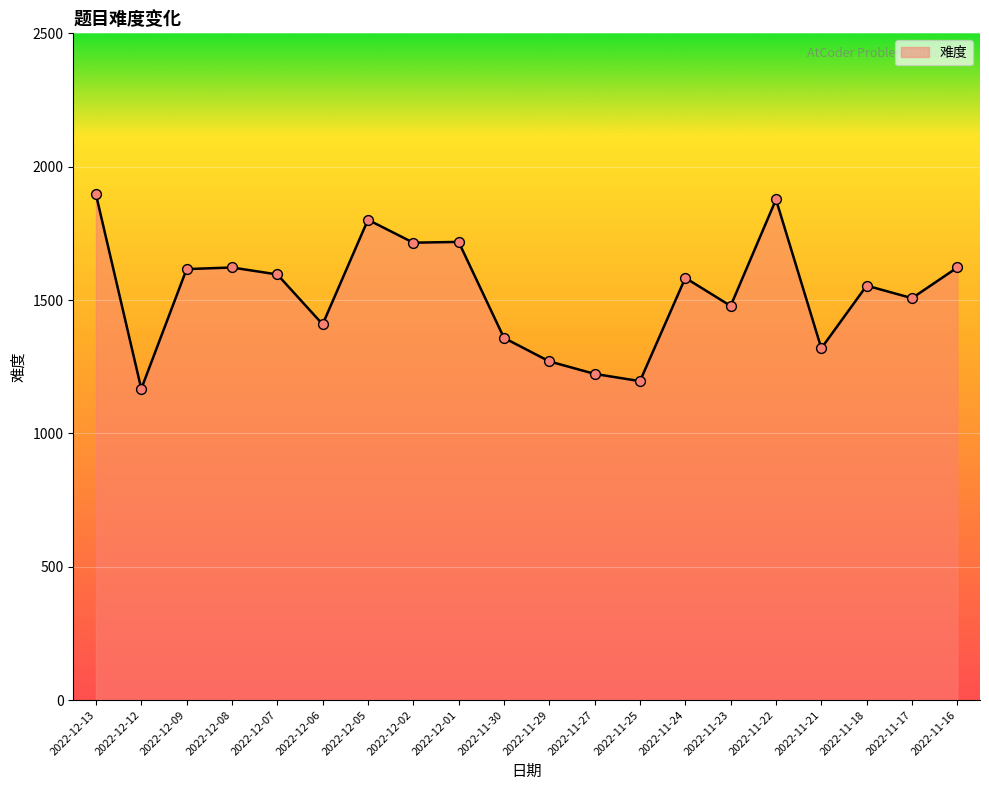

Approximately how many times larger is the value at 2022-12-09 compared to 2022-12-02?

0.9